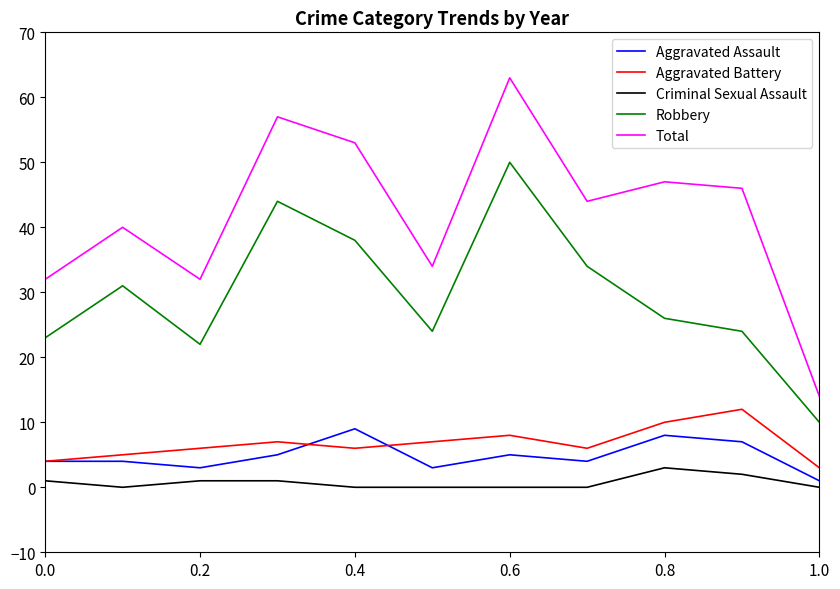

Which series has the largest range (max minus min)?

Total